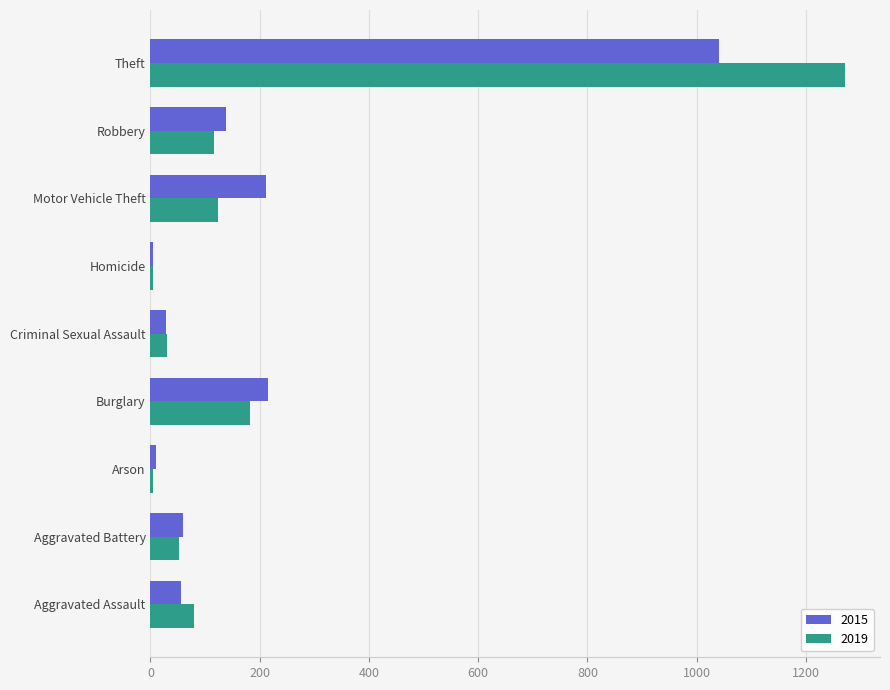

Between Criminal Sexual Assault and Robbery, which series saw the biggest shift?

2015